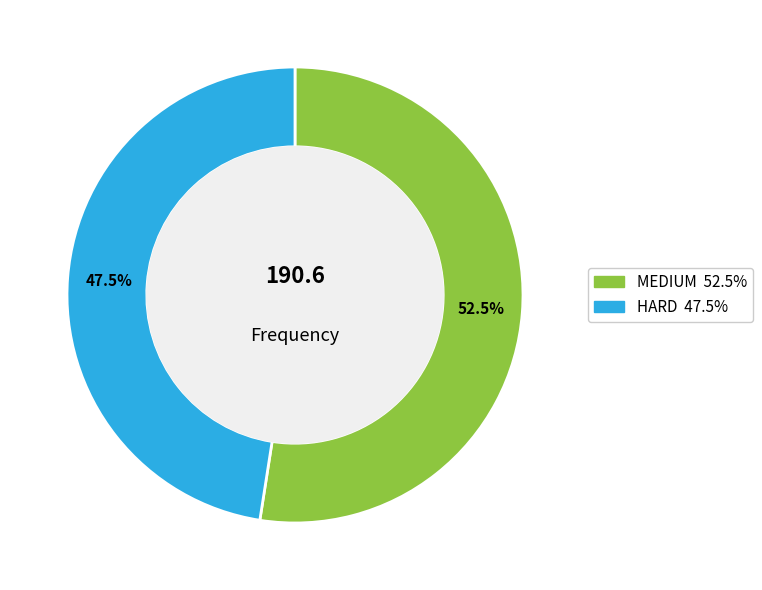

To the nearest percent, what is the combined percentage of MEDIUM and HARD?

100%